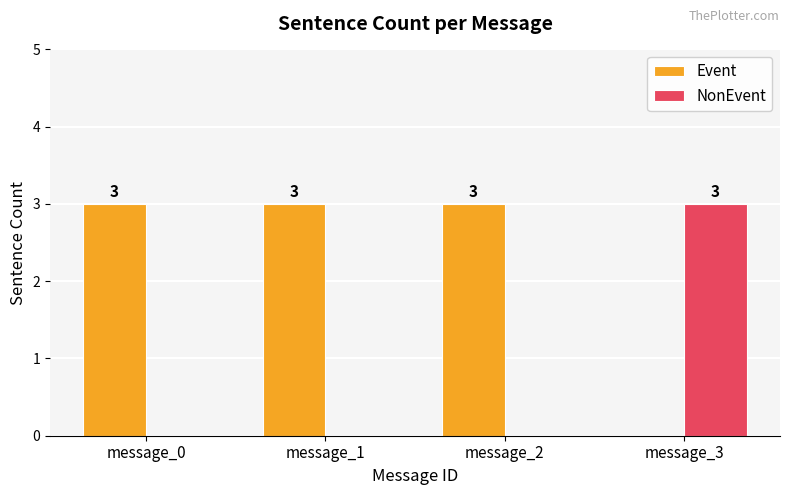

Read the NonEvent value at message_3.

3